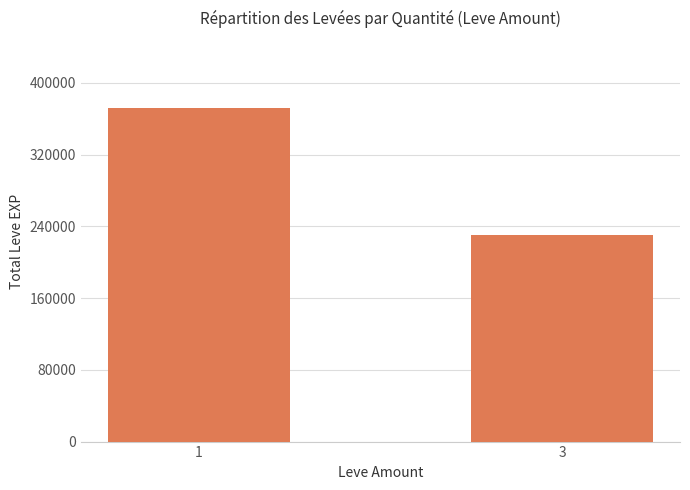

Between 3 and 1, which is larger?

1